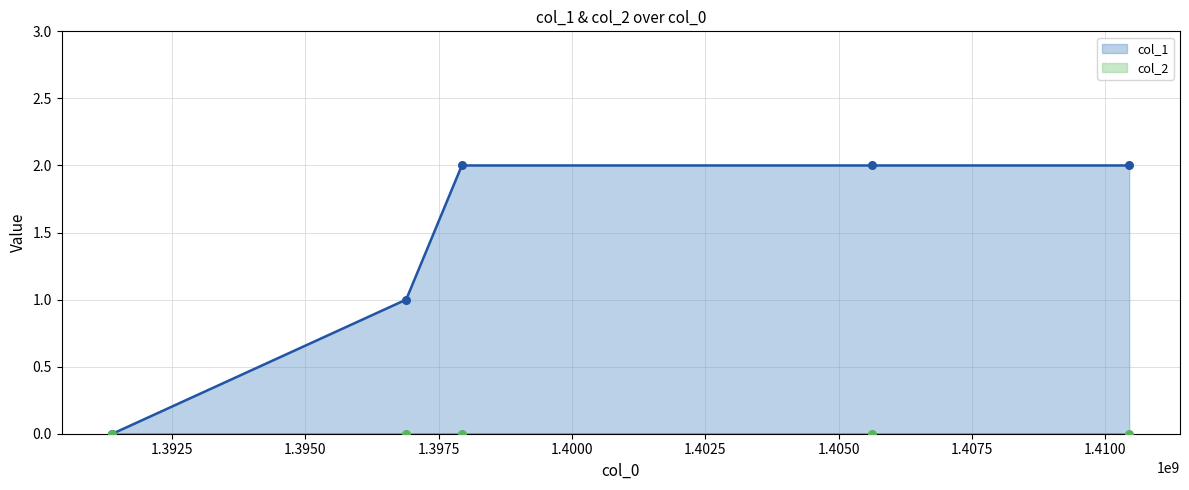

Which has a higher value, 1397931466 or 1396887611?

1397931466